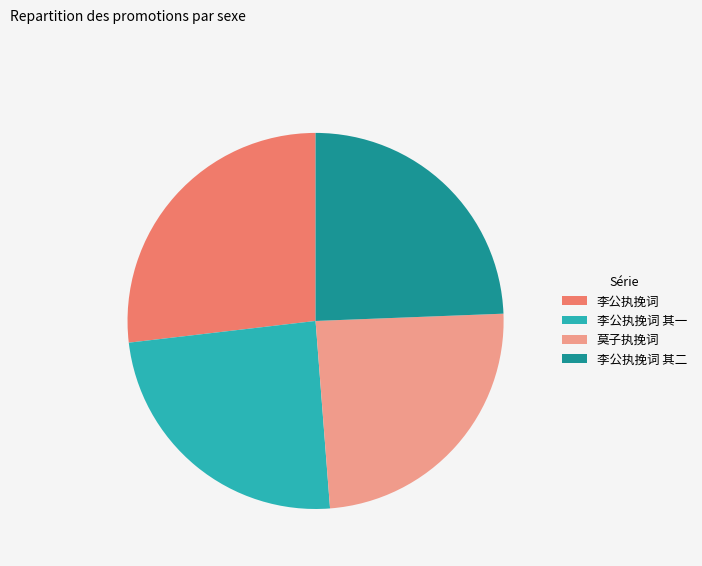

Is there any slice that represents more than half of the pie?

No